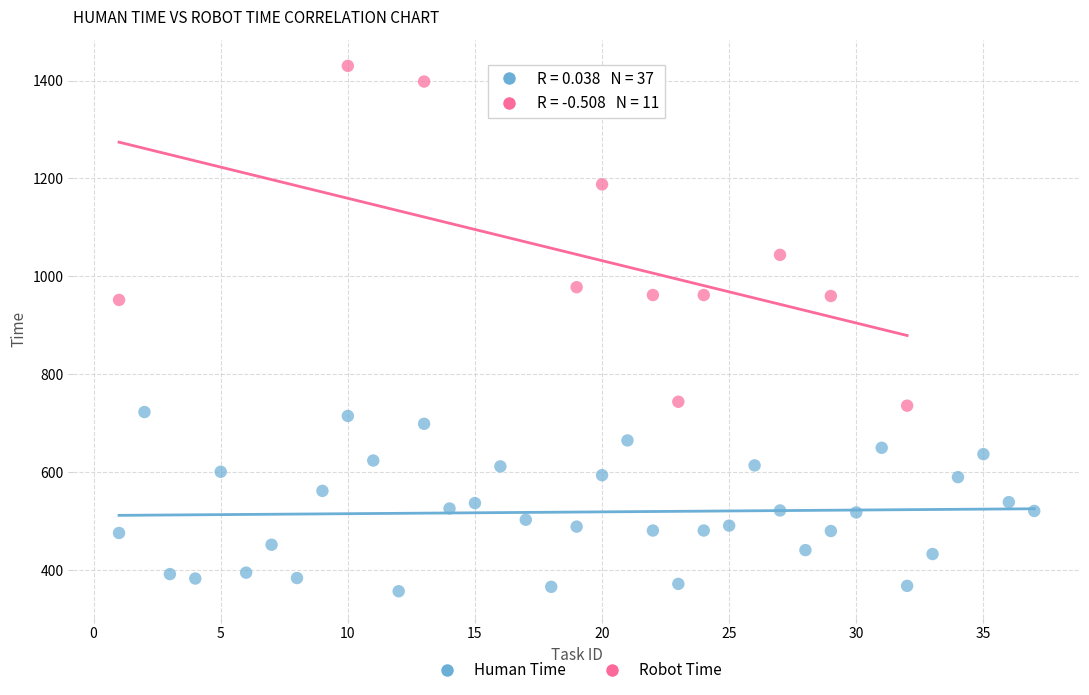

Which series has the largest Y range (max minus min)?

Robot Time